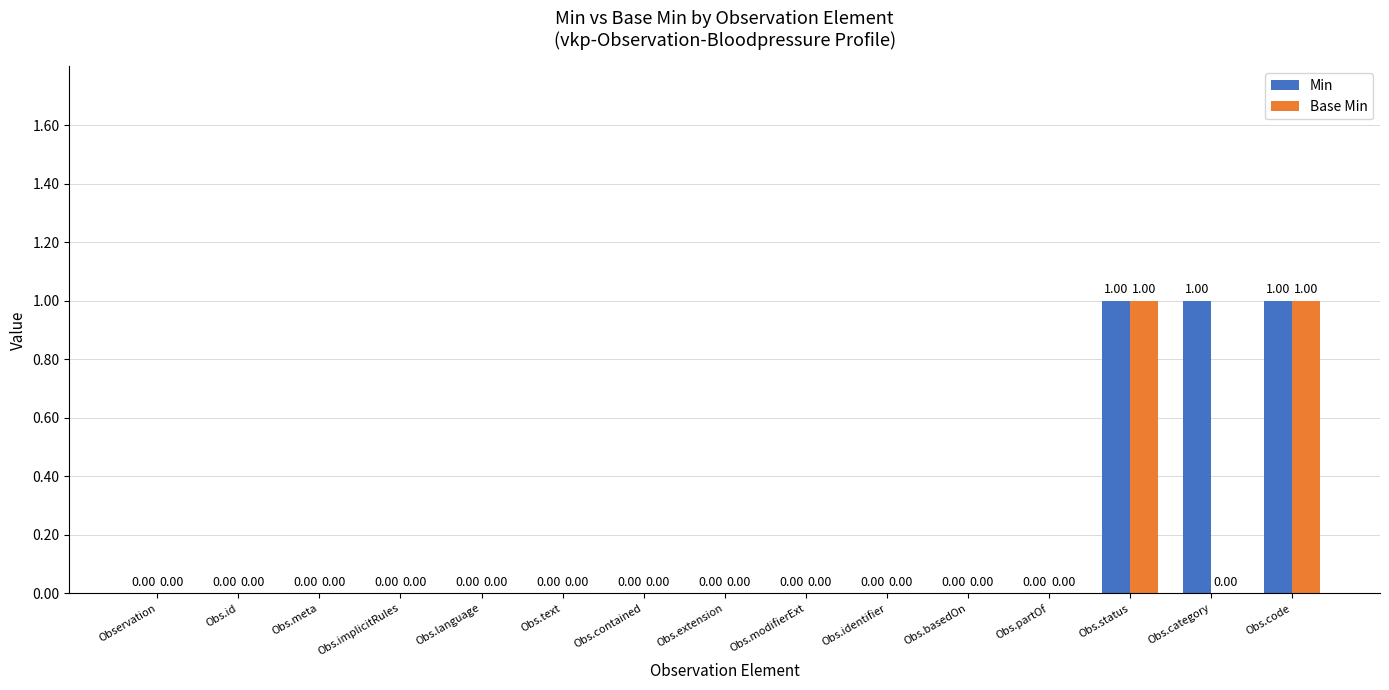

Reading left to right, extract all data points from this chart.

Min: Observation=0	Obs.id=0	Obs.meta=0	Obs.implicitRules=0	Obs.language=0	Obs.text=0	Obs.contained=0	Obs.extension=0	Obs.modifierExt=0	Obs.identifier=0	Obs.basedOn=0	Obs.partOf=0	Obs.status=1	Obs.category=1	Obs.code=1
Base Min: Observation=0	Obs.id=0	Obs.meta=0	Obs.implicitRules=0	Obs.language=0	Obs.text=0	Obs.contained=0	Obs.extension=0	Obs.modifierExt=0	Obs.identifier=0	Obs.basedOn=0	Obs.partOf=0	Obs.status=1	Obs.category=0	Obs.code=1